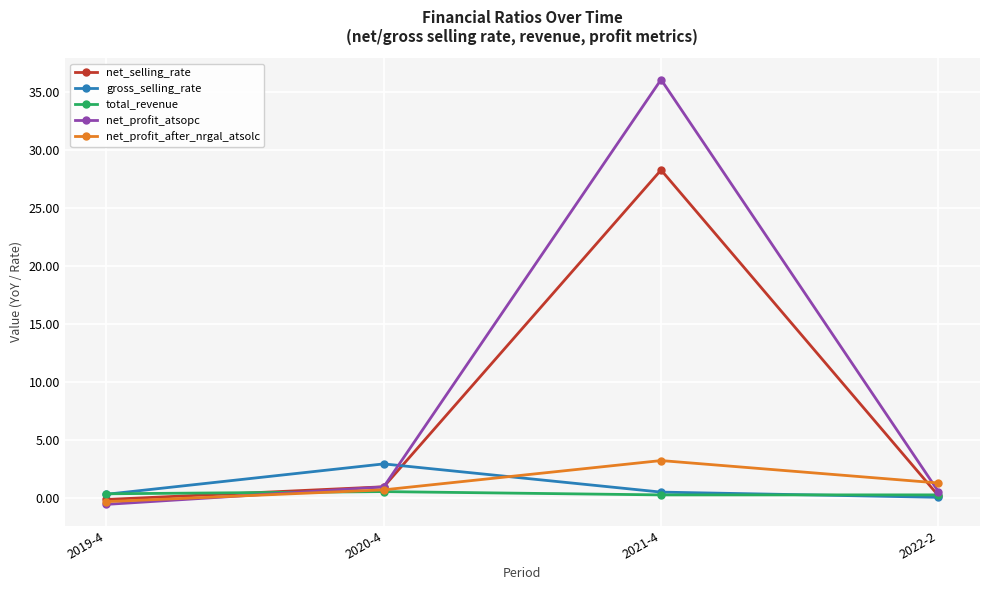

What is the average value of the gross_selling_rate series?

1.0